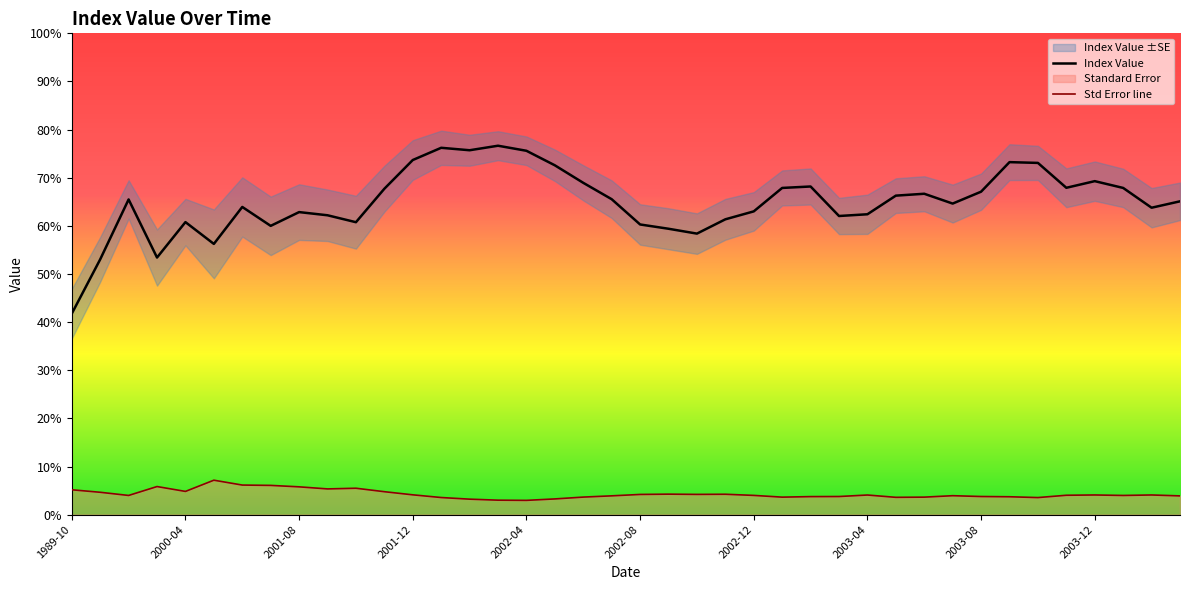

What value does the Std Error line series have at 11?

4.8